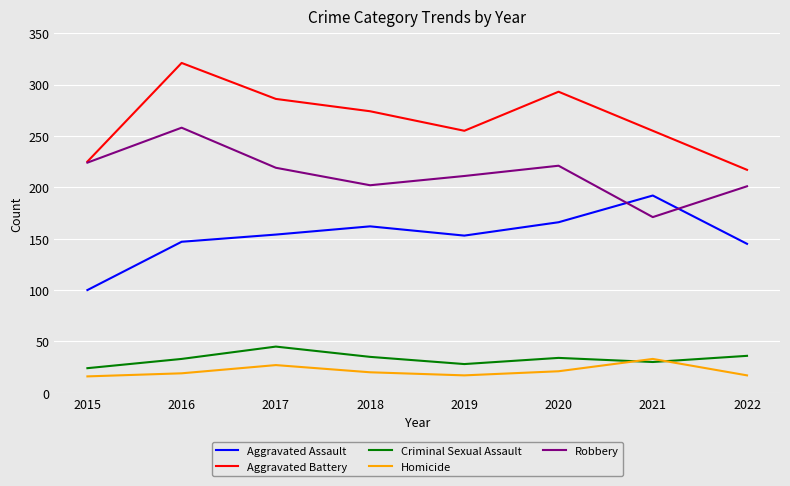

True or false: Aggravated Battery and Aggravated Assault intersect in this chart.

False